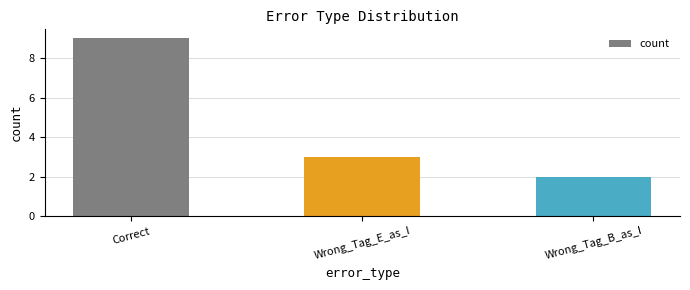

True or false: the data shows 5 at Wrong_Tag_E_as_I.

False